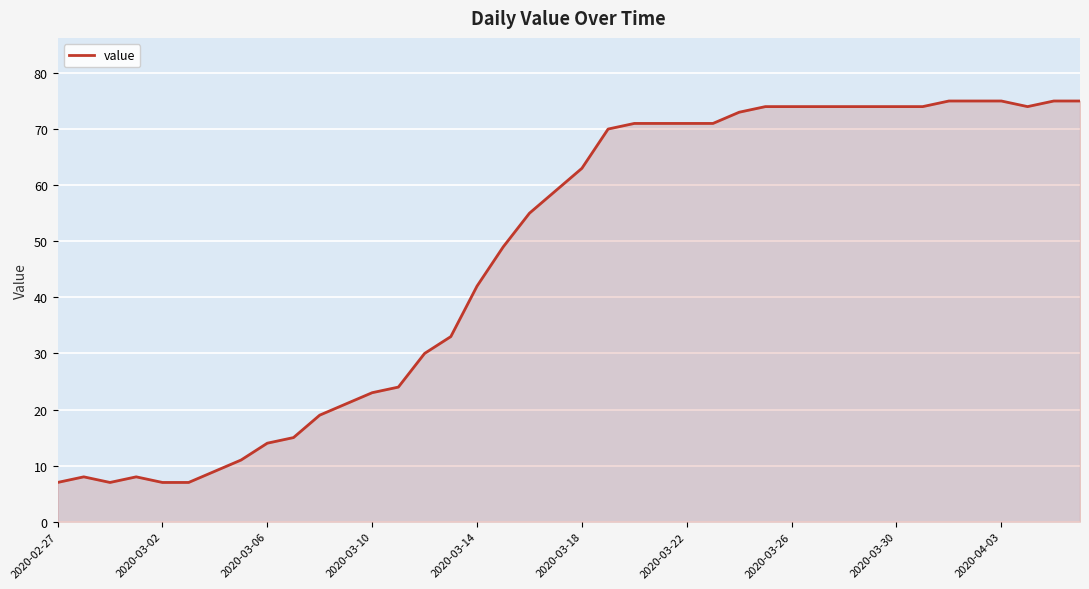

What is the difference between the maximum and minimum values?

68